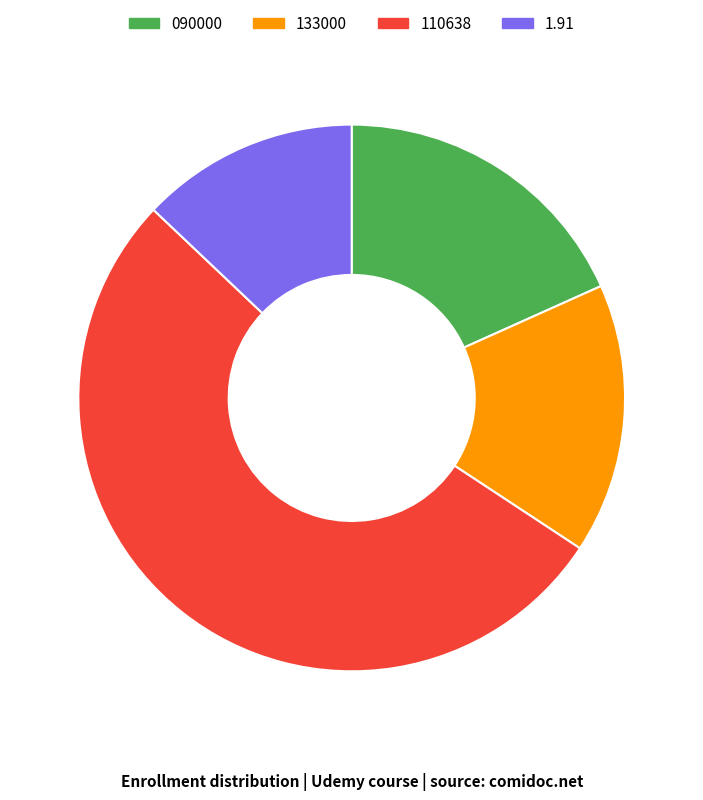

Which category has the biggest portion of the pie?

110638